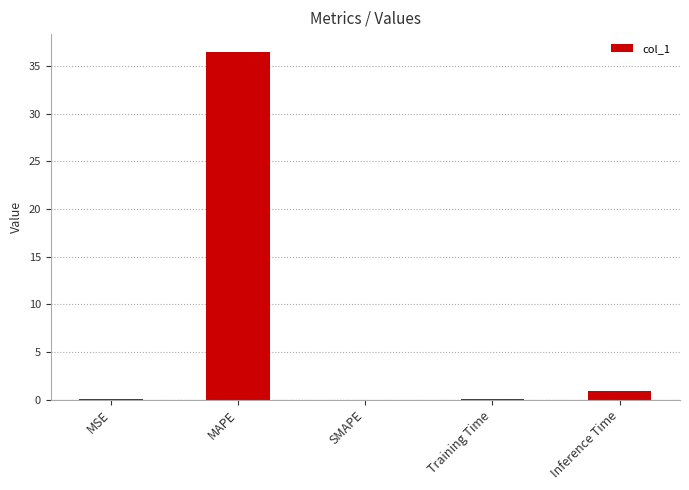

Between Inference Time and MAPE, which is larger?

MAPE